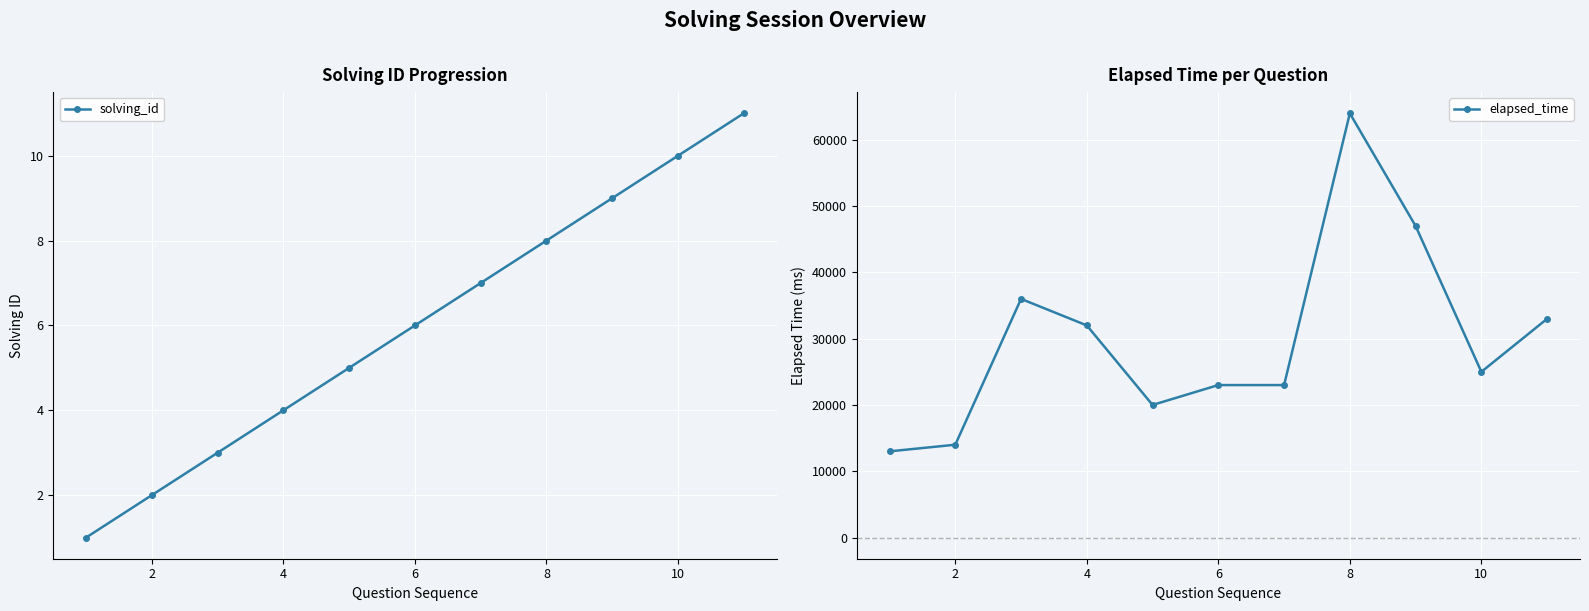

Which series has the largest total across all categories?

elapsed_time